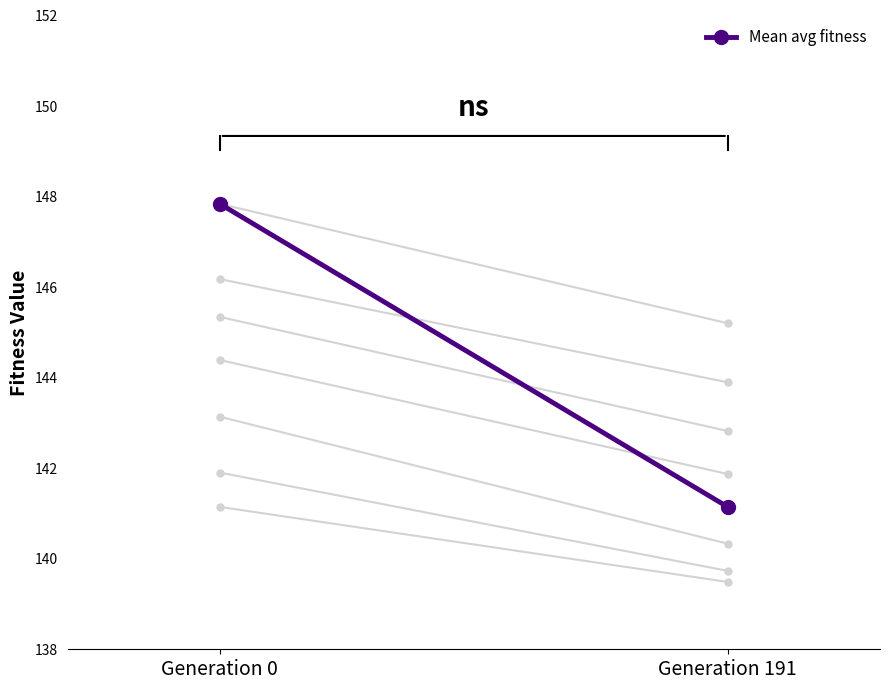

How many distinct data groups are displayed?

1